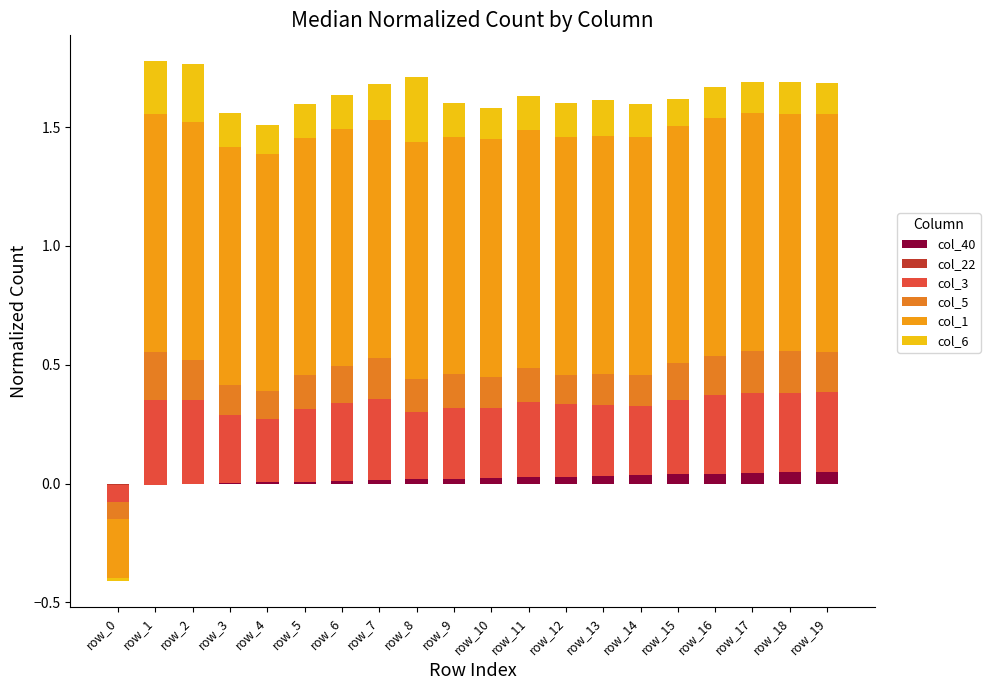

What value does the col_6 series have at row_16?

0.1